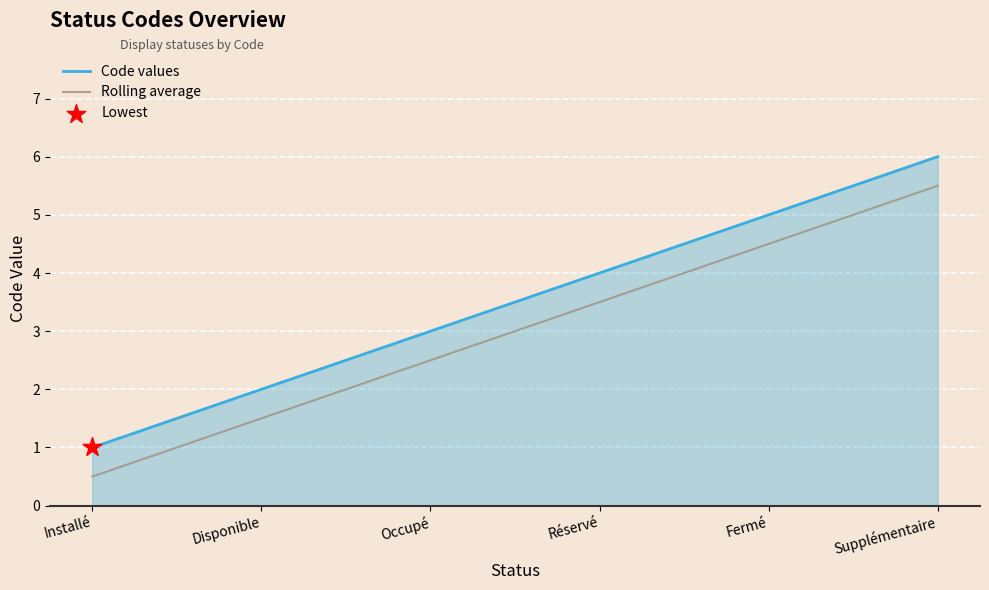

Rank the series at Fermé from lowest to highest value.

Rolling average, Code values